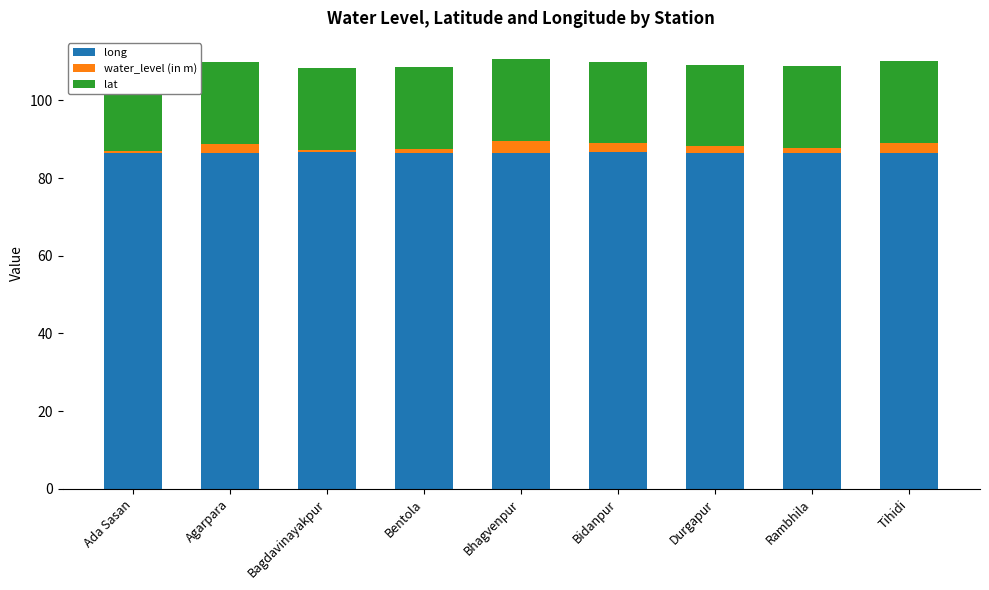

What is the sum of all long values?

778.9